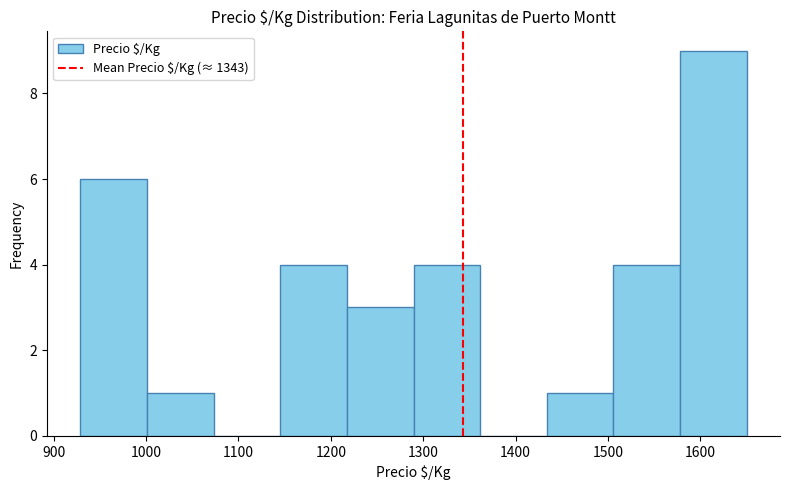

How tall is the bar that spans 1580 to 1650 on the x-axis? Neither the bar edges nor the heights are printed on the chart, so give them approximately, as read against the axes.

9